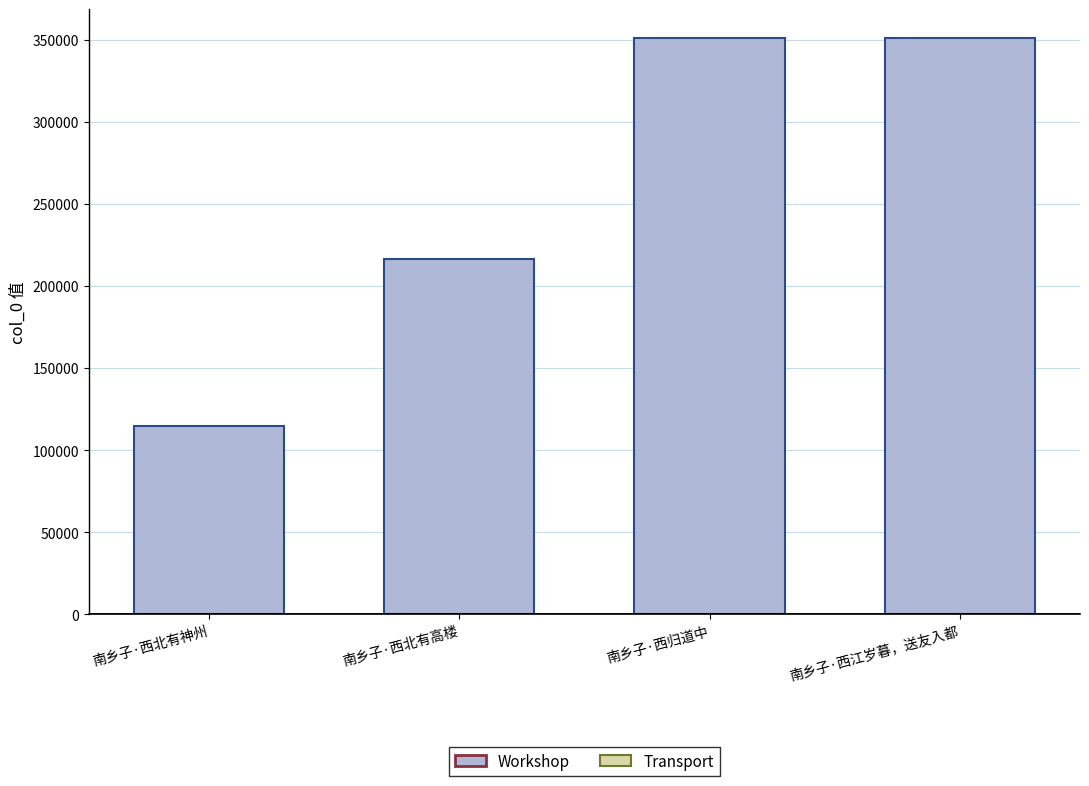

What is the change in value from 南乡子·西北有神州 to 南乡子·西北有高楼?

+101247